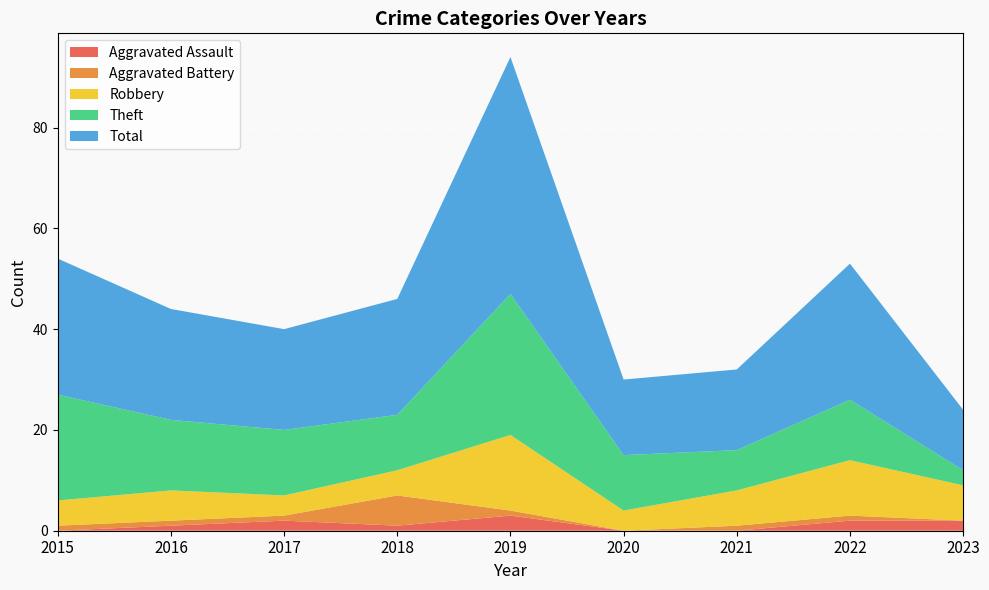

Reading left to right, what are all the values shown in this chart?

Aggravated Assault: 2015=0	2016=1	2017=2	2018=1	2019=3	2020=0	2021=0	2022=2	2023=2
Aggravated Battery: 2015=1	2016=1	2017=1	2018=6	2019=1	2020=0	2021=1	2022=1	2023=0
Robbery: 2015=5	2016=6	2017=4	2018=5	2019=15	2020=4	2021=7	2022=11	2023=7
Theft: 2015=21	2016=14	2017=13	2018=11	2019=28	2020=11	2021=8	2022=12	2023=3
Total: 2015=27	2016=22	2017=20	2018=23	2019=47	2020=15	2021=16	2022=27	2023=12